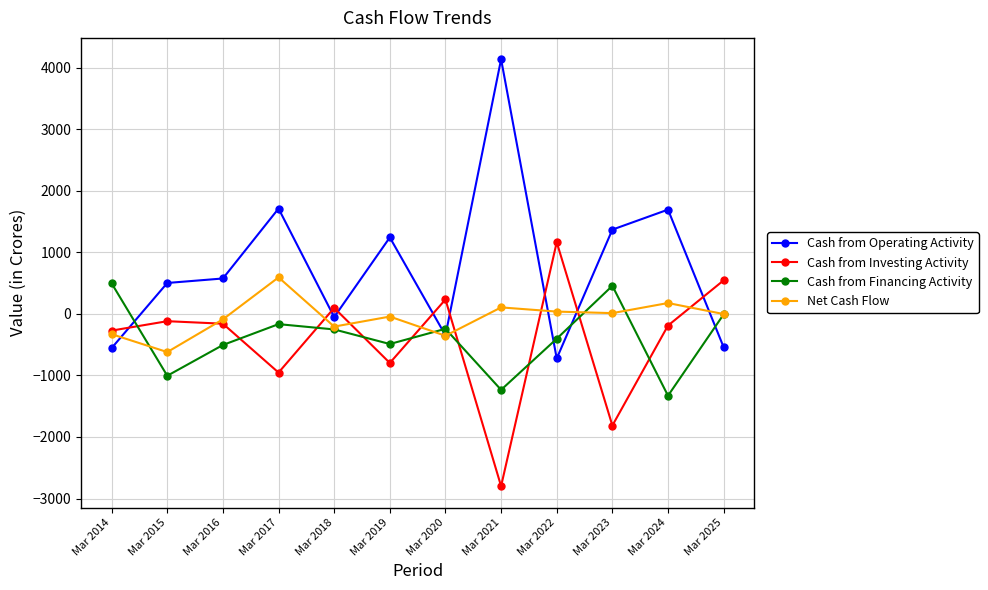

How many lines are shown in the chart?

4